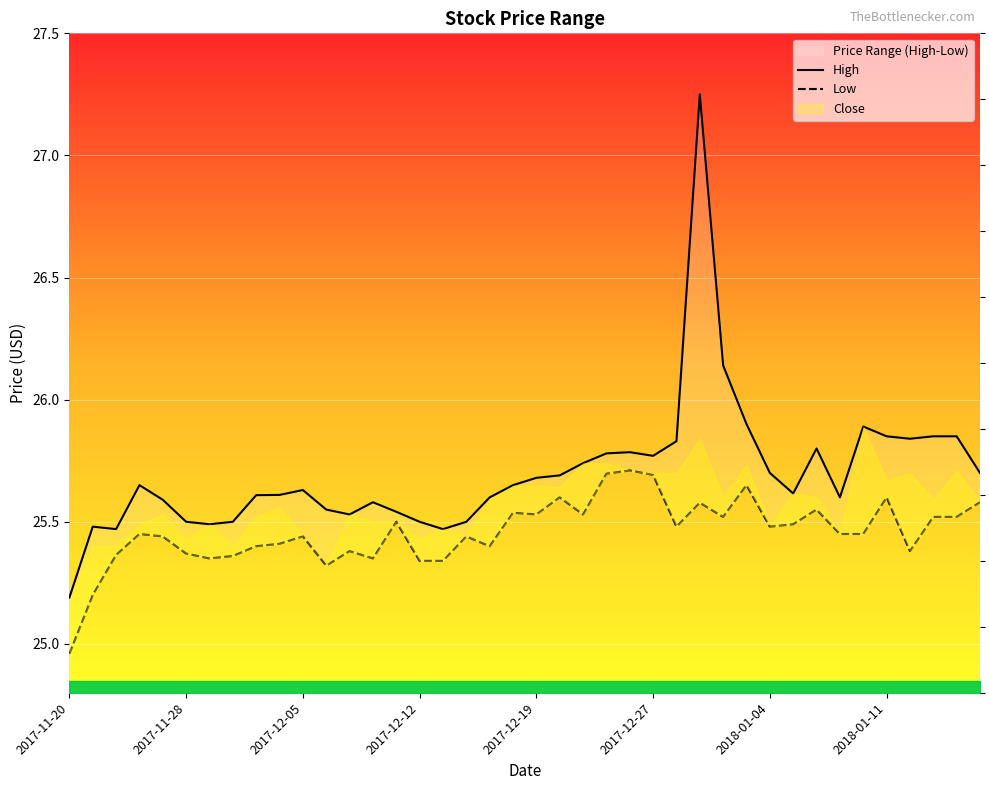

What is the difference between the Low values at 14 and 2017-11-28?

0.3